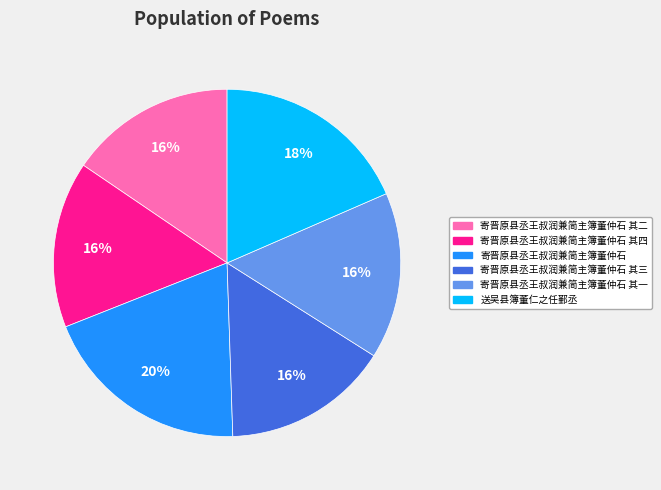

Which slice is the largest?

寄晋原县丞王叔润兼简主簿董仲石